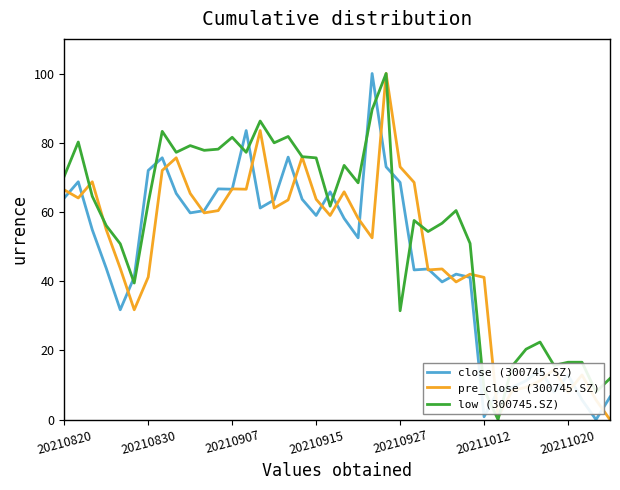

How many intersections are there between close (300745.SZ) and low (300745.SZ)?

12